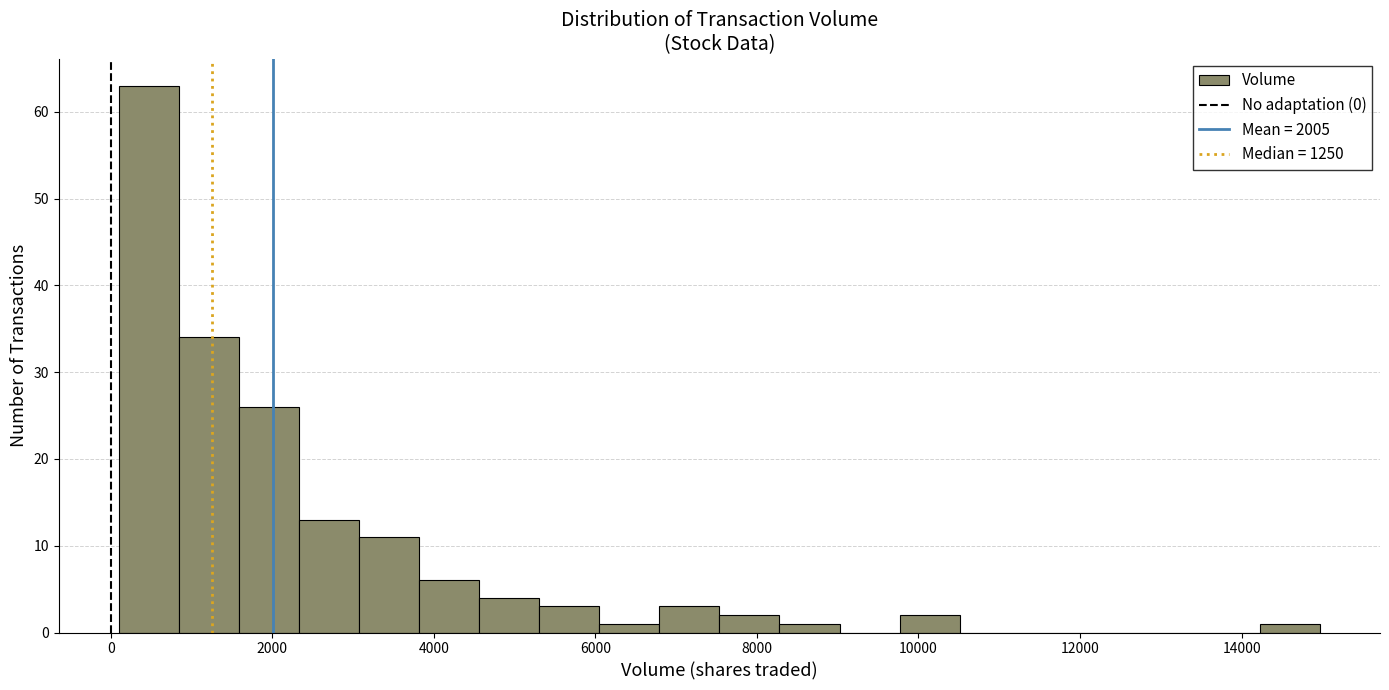

Read against the x-axis, roughly where is the centre of the tallest bar?

400